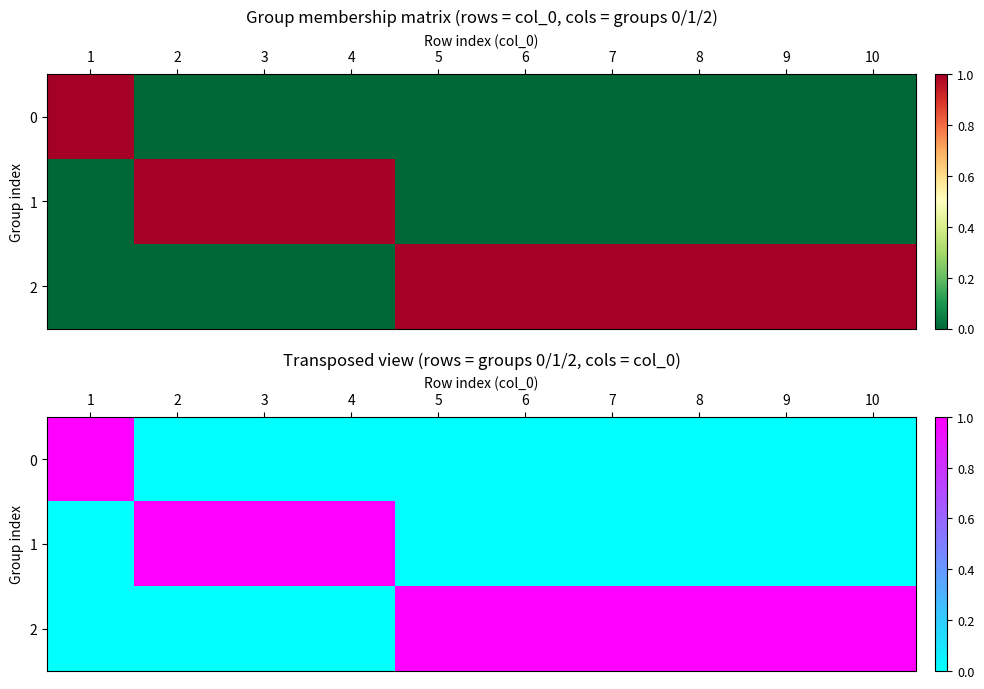

What is the sum of all 1 values?

3